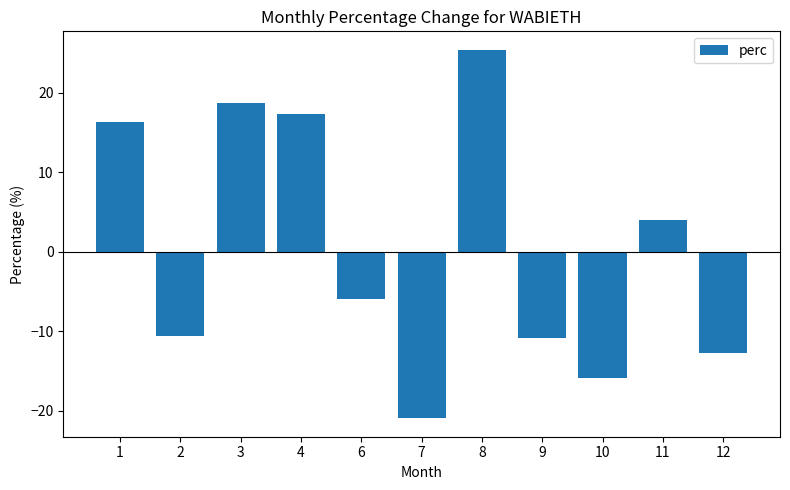

What is the difference between the values at 9 and 7?

10.2